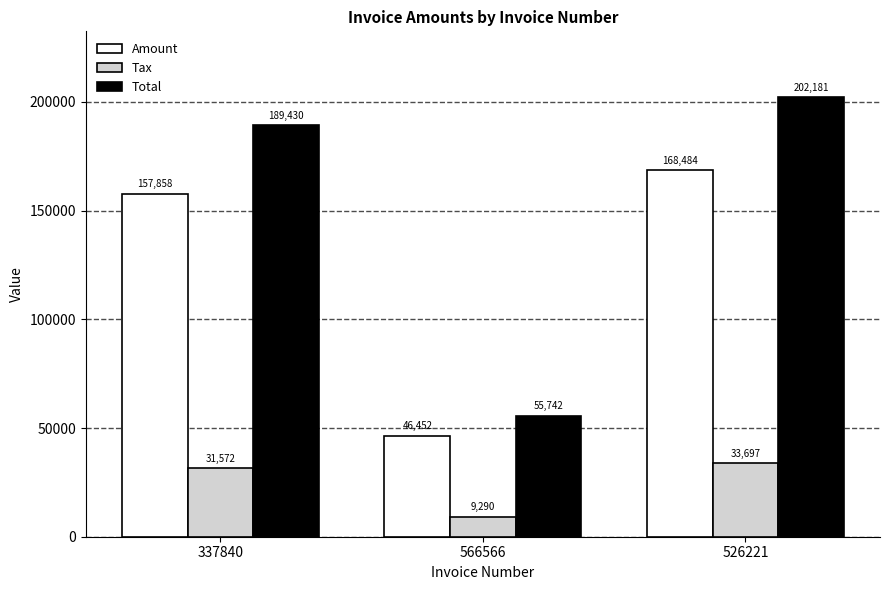

At which label is Amount closest to 107468?

337840